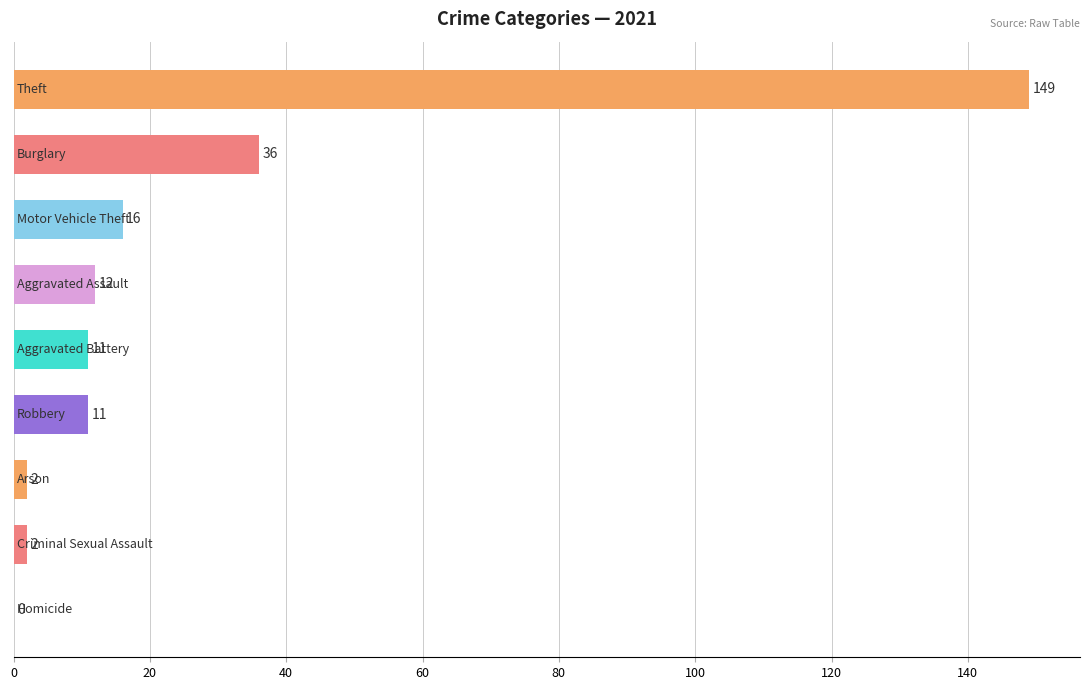

What is the sum of all values?

239